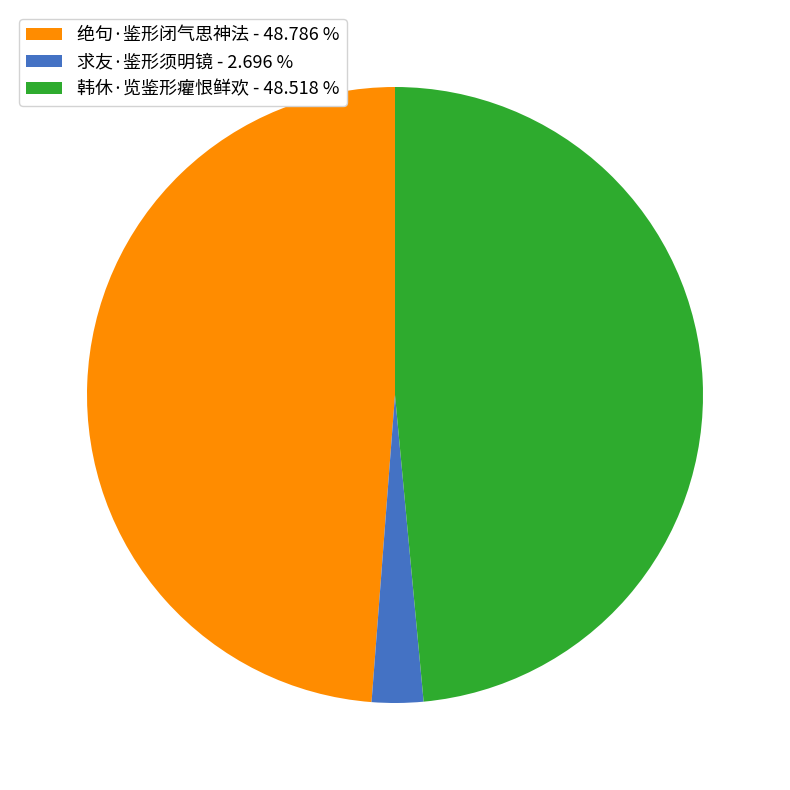

How many segments does this pie chart have?

3